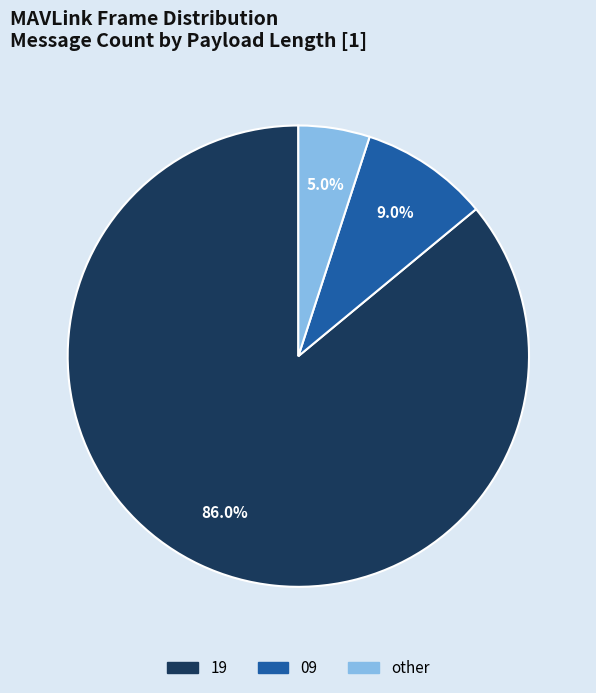

Which category has the biggest portion of the pie?

19